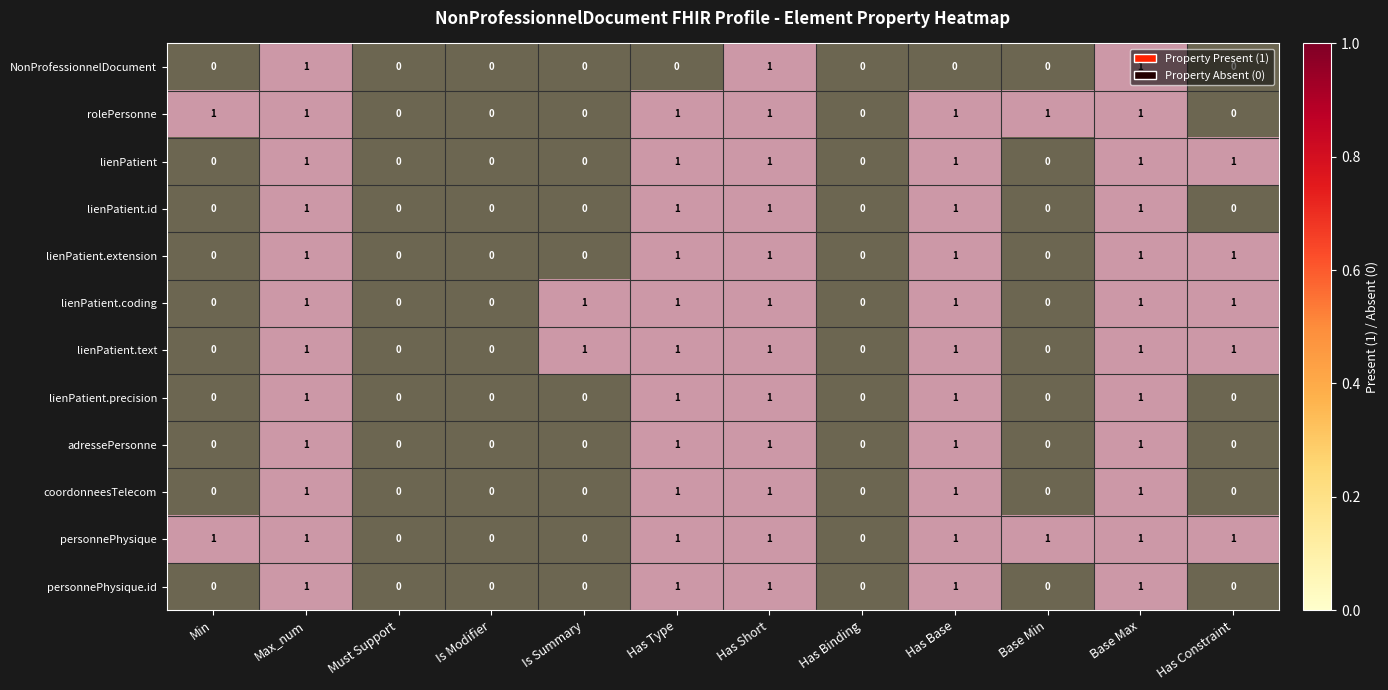

What is the difference between the maximum and minimum values in the lienPatient.id series?

1